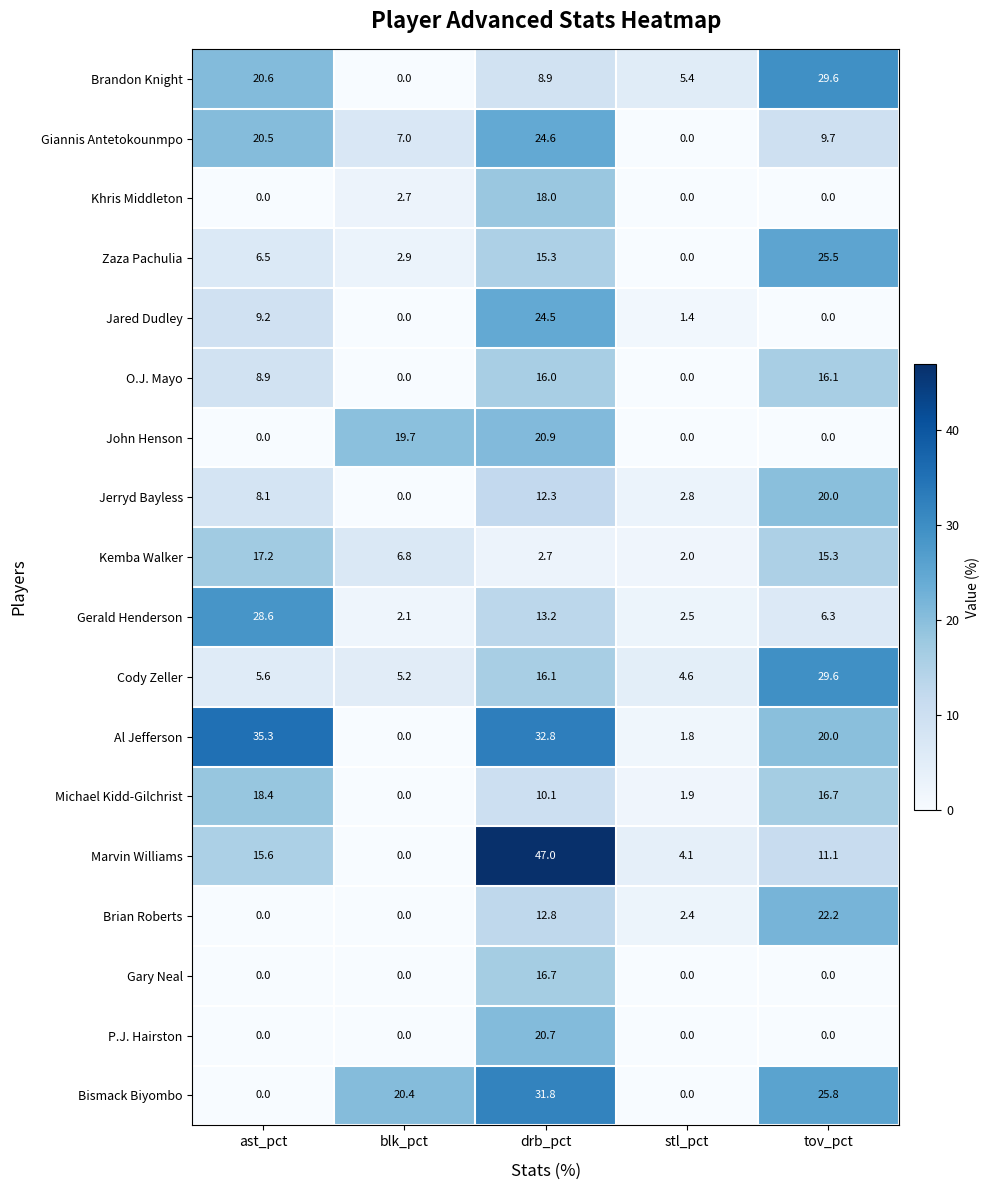

Between stl_pct and tov_pct, which series saw the biggest shift?

Bismack Biyombo